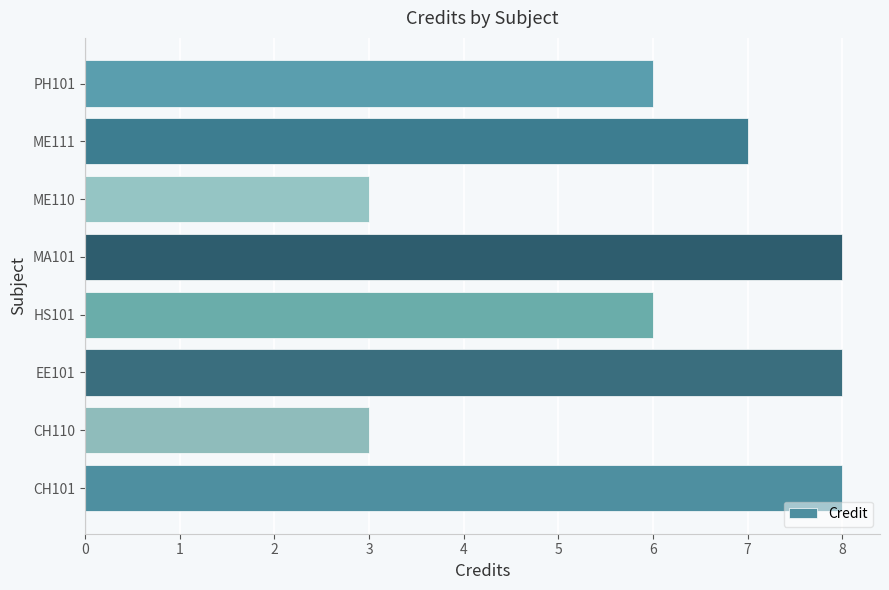

Is it true that the value at ME110 is 3?

True